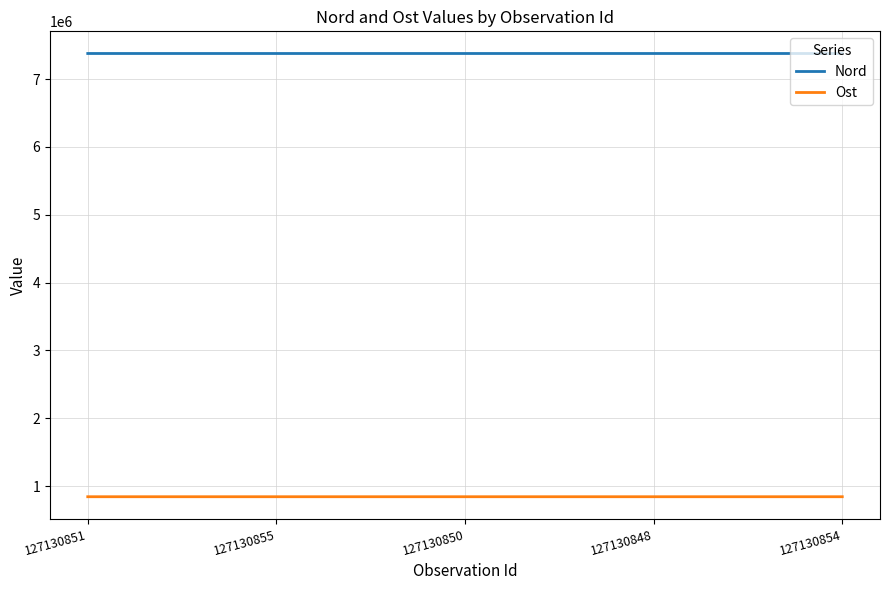

Rank the series by their maximum value, from lowest to highest.

Ost, Nord